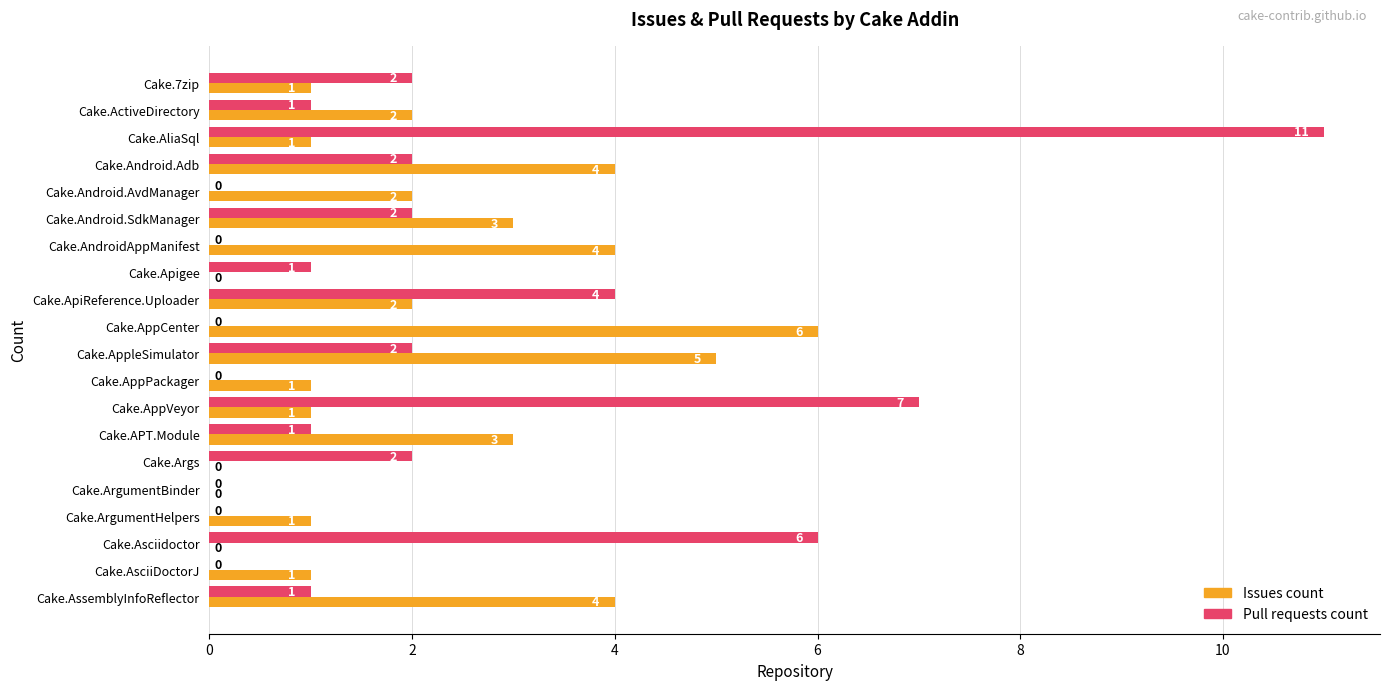

Which series changed the most between Cake.7zip and Cake.AppPackager?

Pull requests count